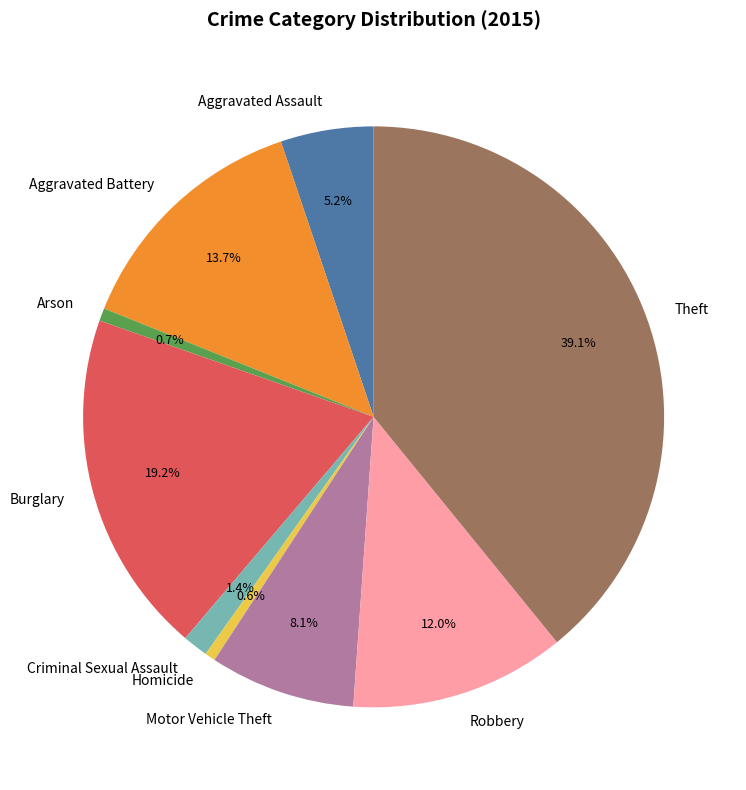

What is the largest slice in the pie chart?

Theft